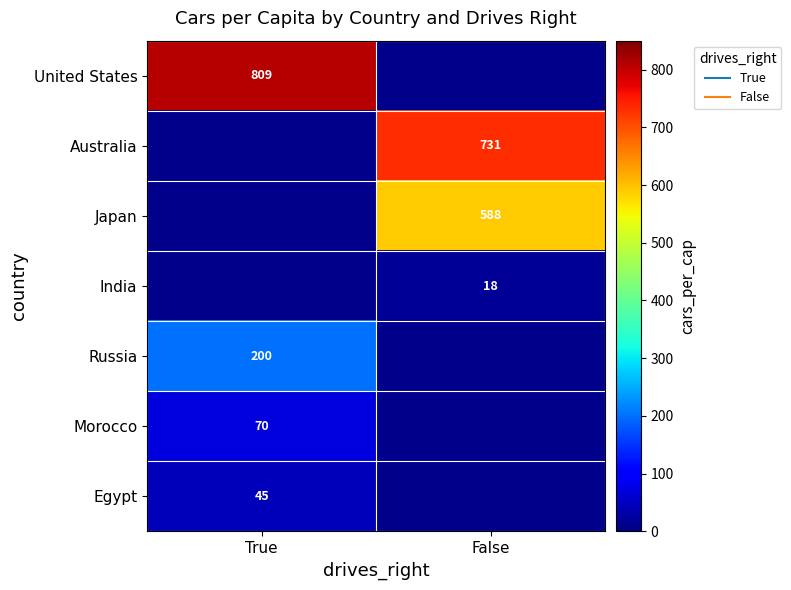

How many distinct data groups are displayed?

7